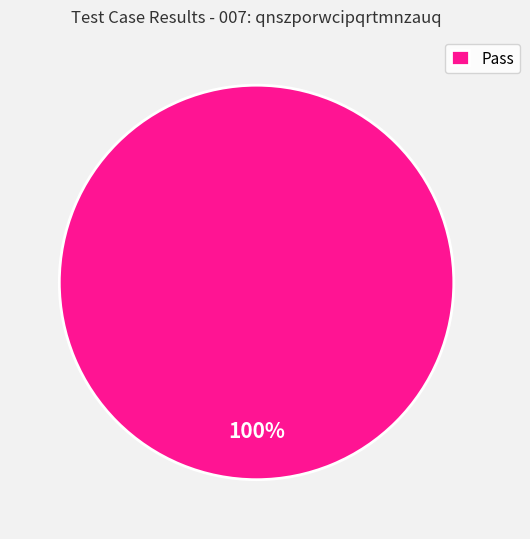

Does Pass represent more than half of the total?

Yes